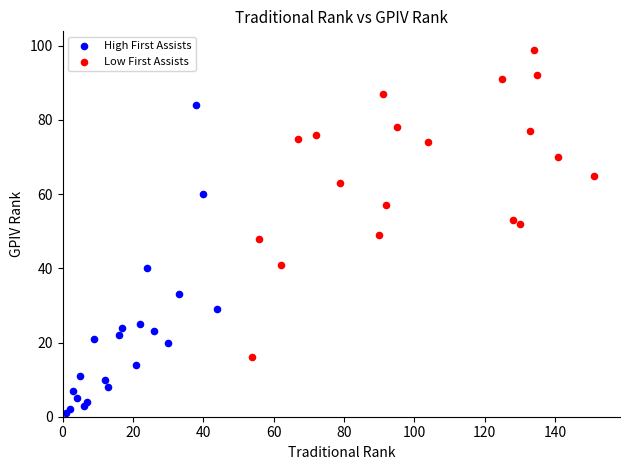

Which series reaches the minimum Y coordinate?

High First Assists